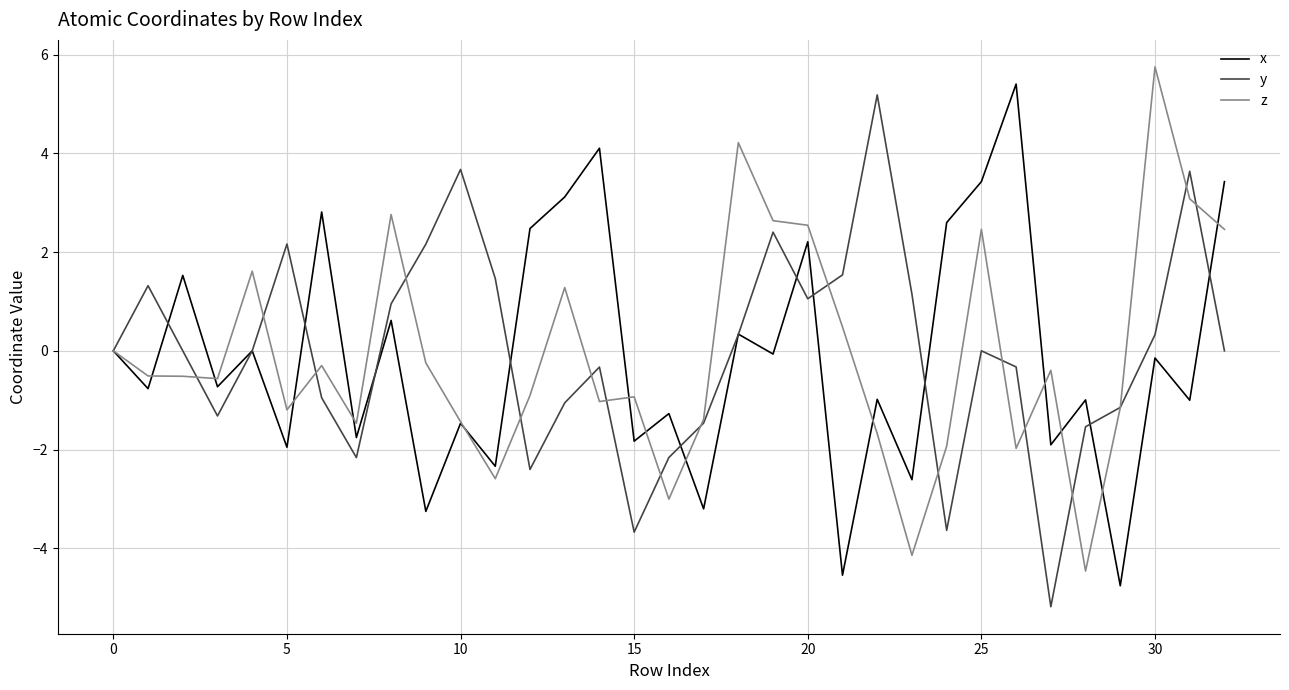

What is the maximum value shown in the chart?

5.8